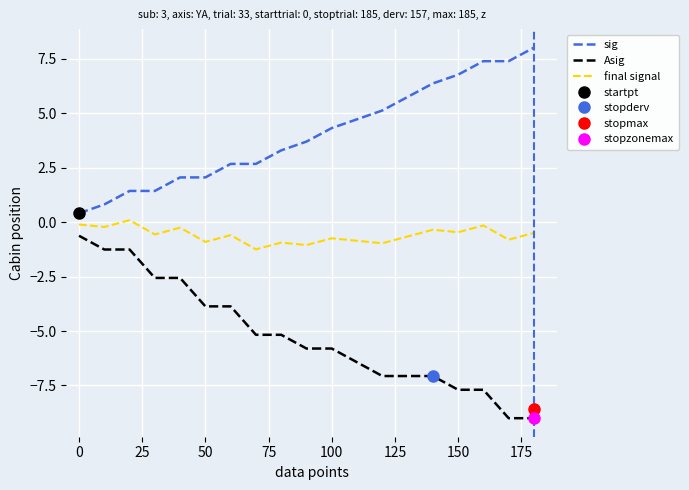

What is the maximum value for sig?

8.0